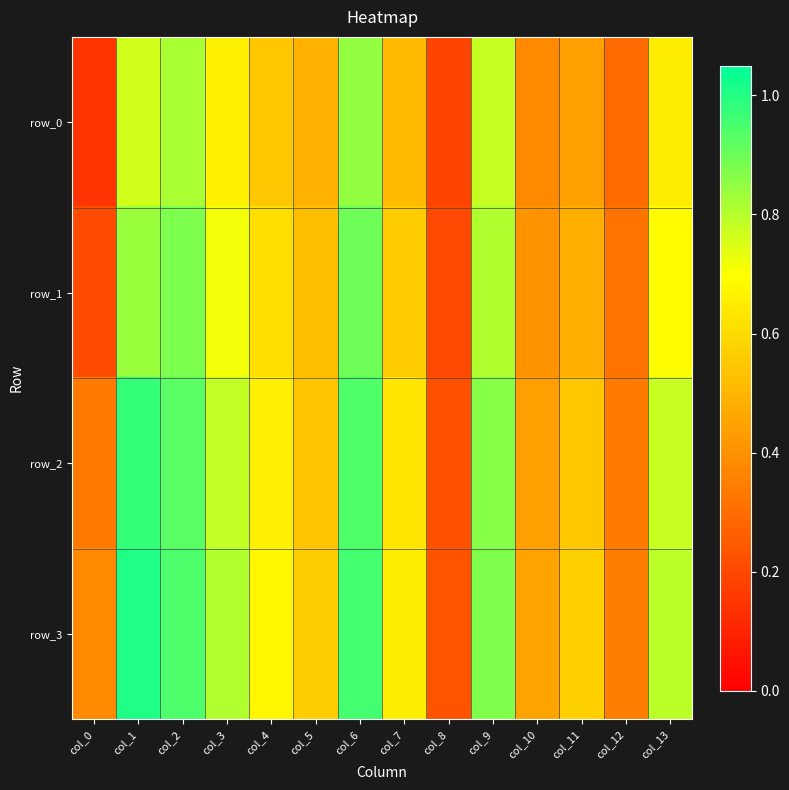

True or false: row_3 has a value of 0.2 at col_9.

False